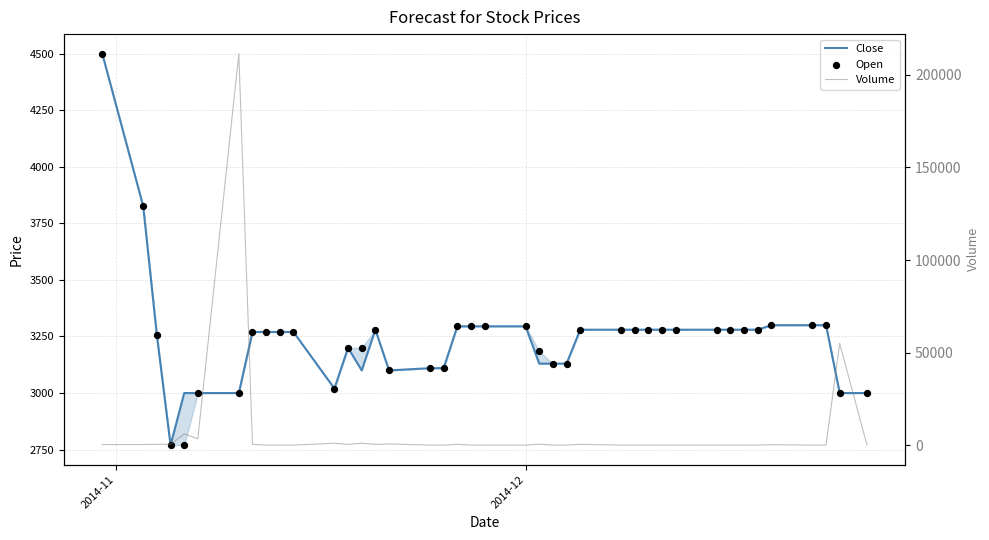

What are all the series names shown in the legend?

Close, Open, Volume